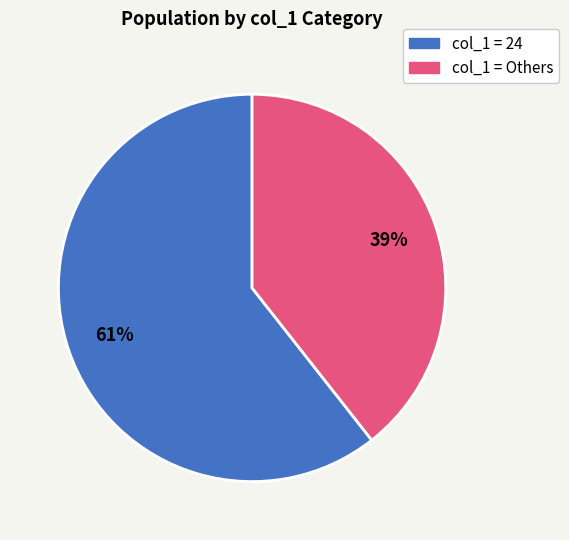

To the nearest percent, what is the average slice percentage?

50%